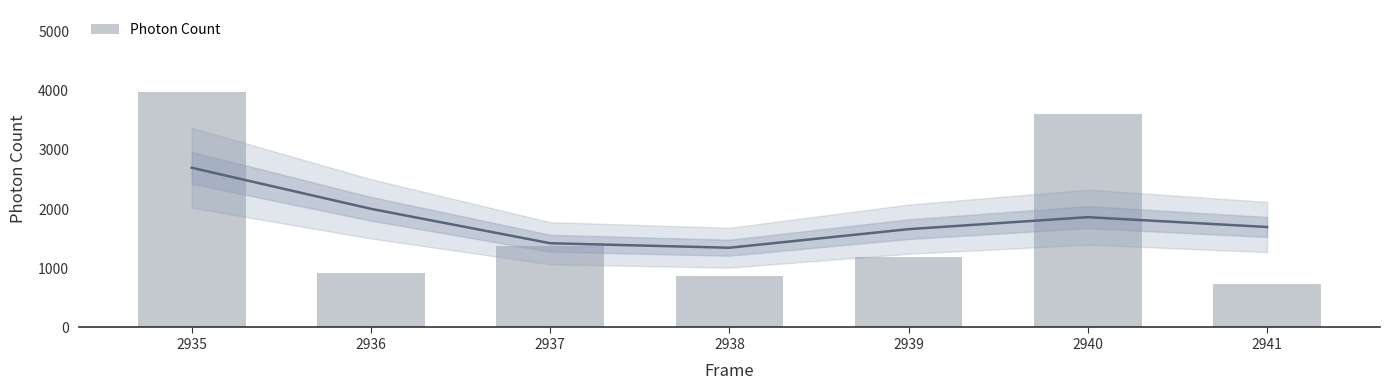

What is the change in value from 2935 to 2941?

-3236.7